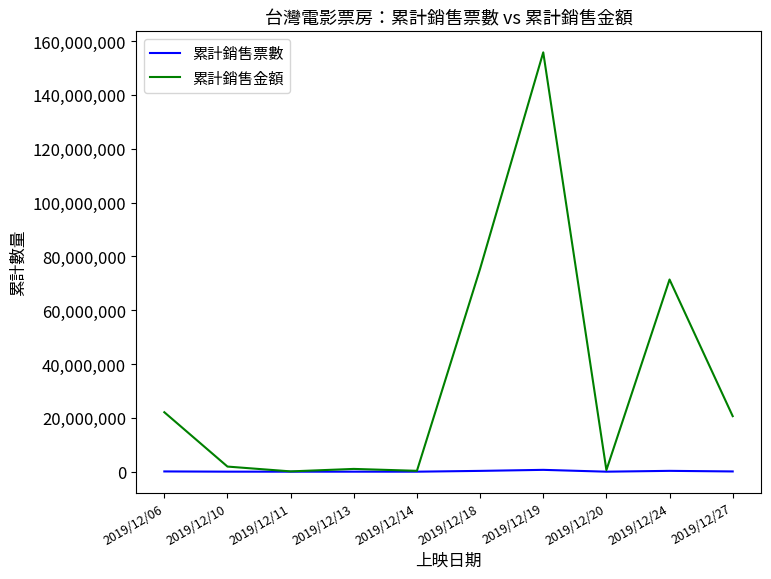

What is the minimum value for 累計銷售票數?

173